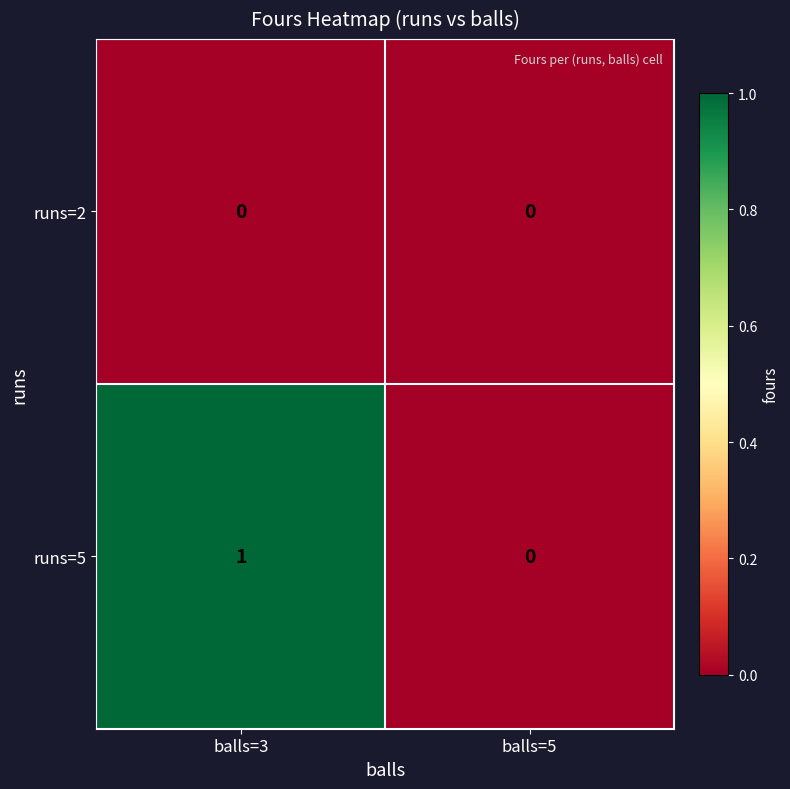

Which series has the largest range (max minus min)?

runs=5